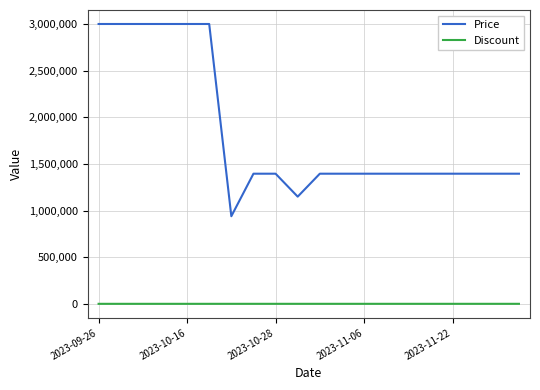

What is the lowest value of the Price series?

939000